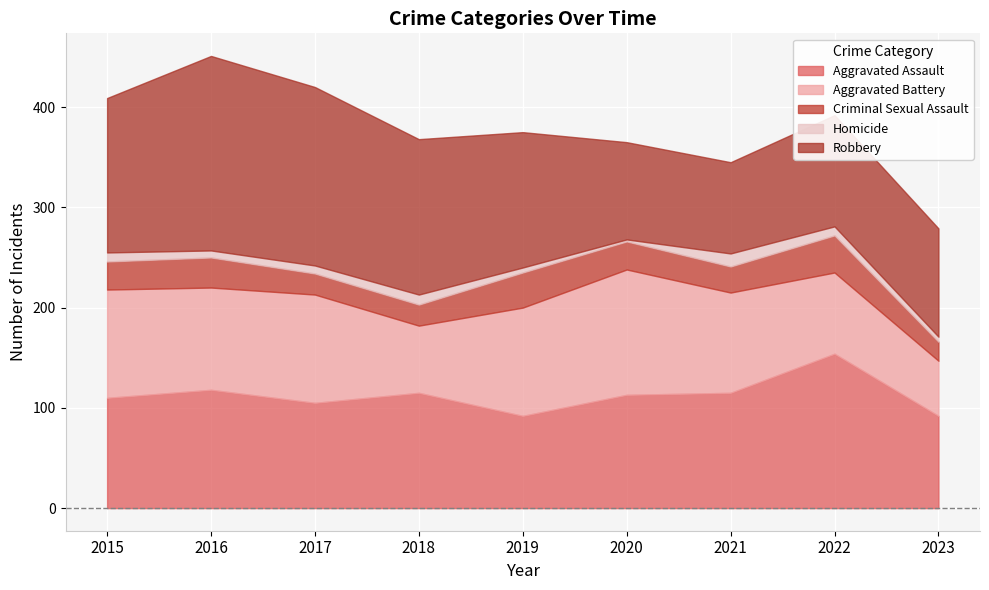

What is the value of the Aggravated Assault point at the 4th from the left?

115